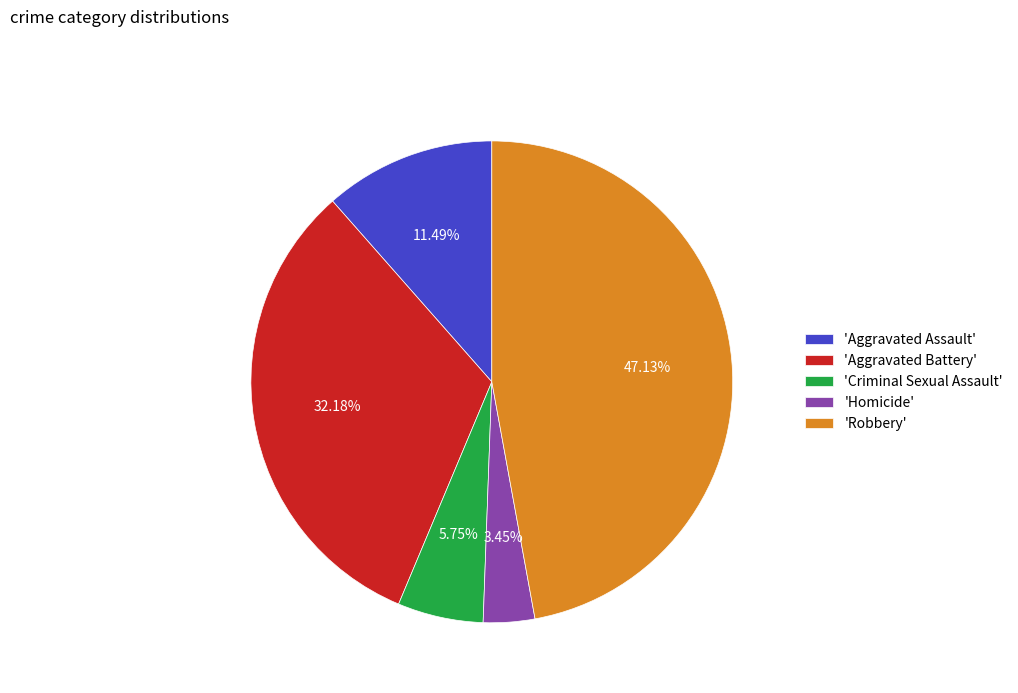

Between 'Homicide' and 'Aggravated Battery', which is larger?

'Aggravated Battery'